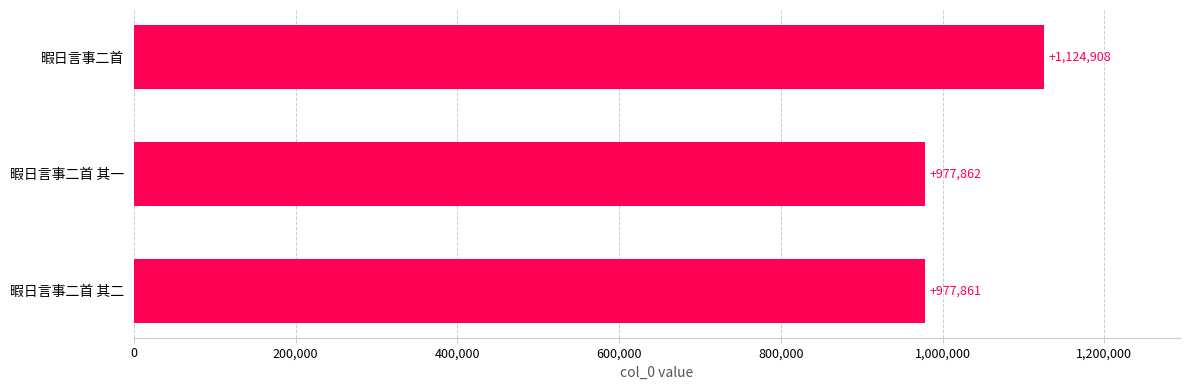

Reading bottom to top, list all the values displayed in this chart.

977861	977862	1124908